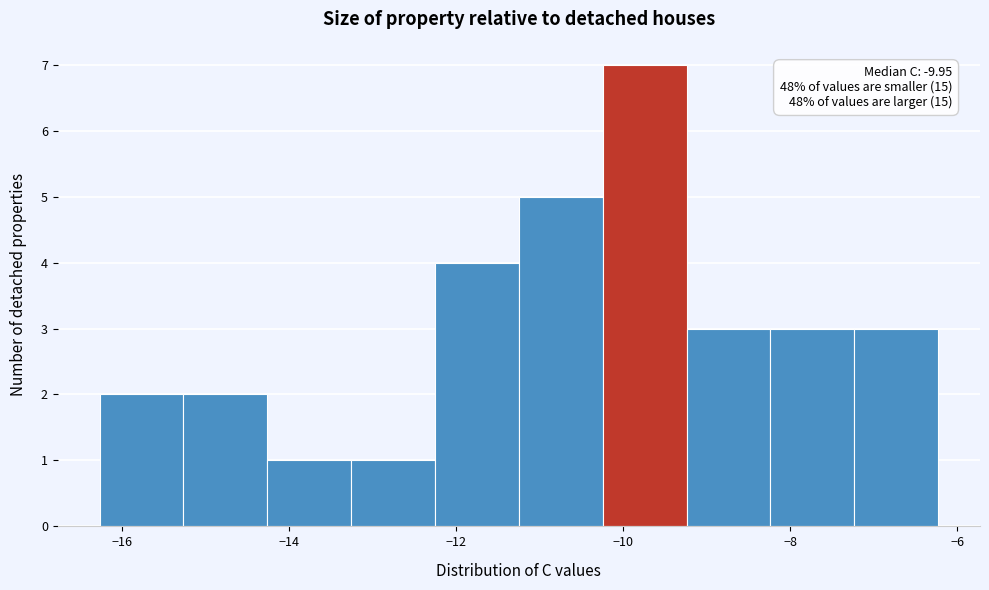

Over which range of the x-axis is the bar tallest?

-10.2 to -9.2